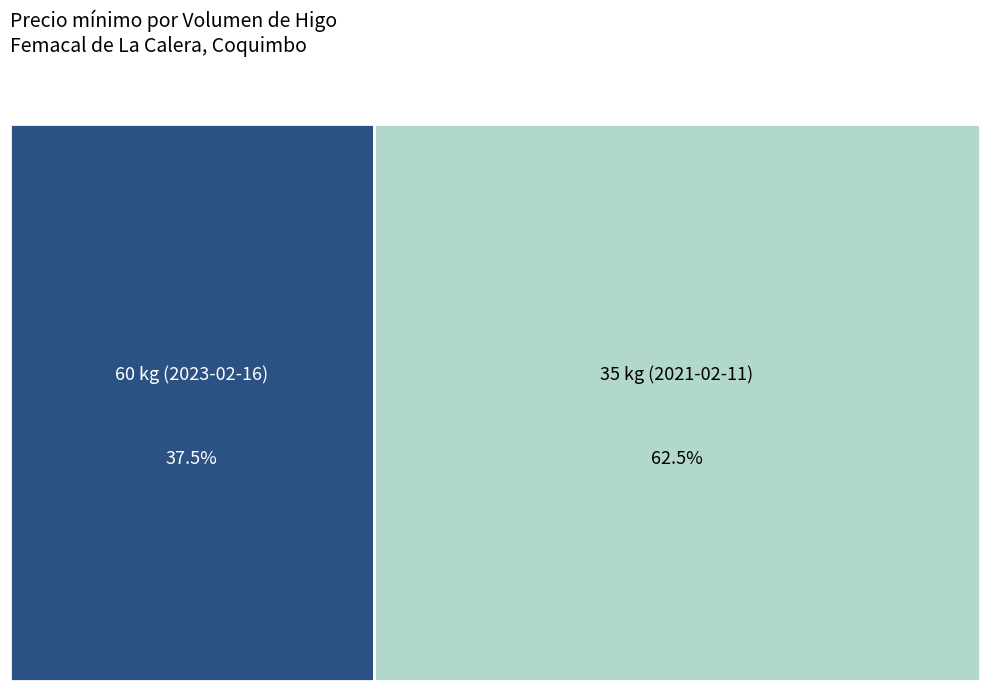

To the nearest percent, what is the difference between the largest and smallest slice percentages?

25%